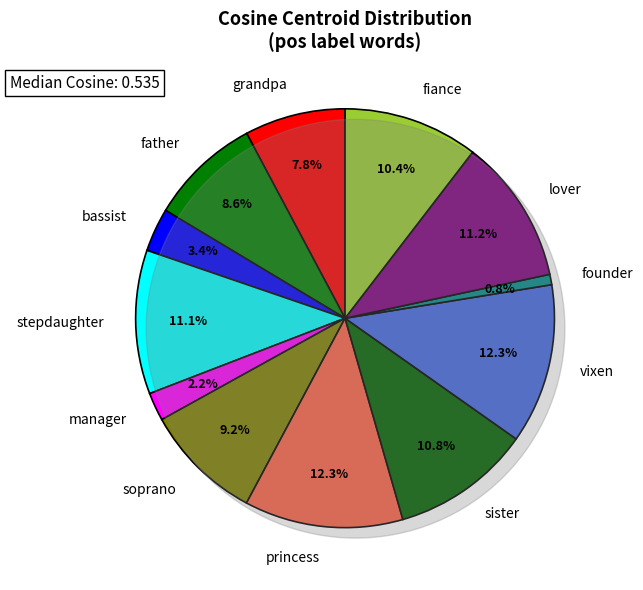

Between founder and soprano, which is larger?

soprano